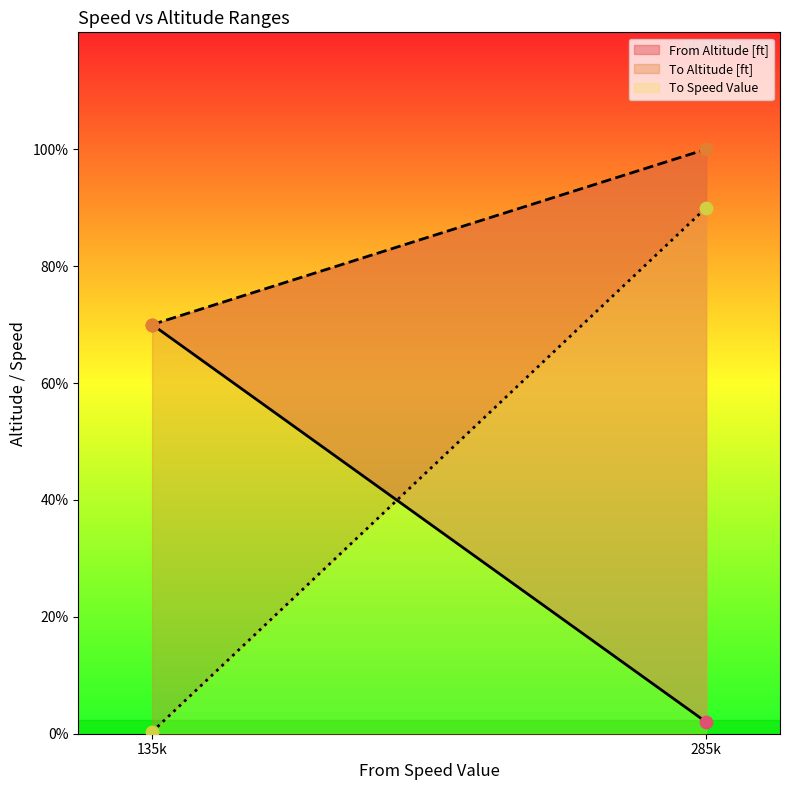

Which series has the largest total across all categories?

To Altitude [ft]